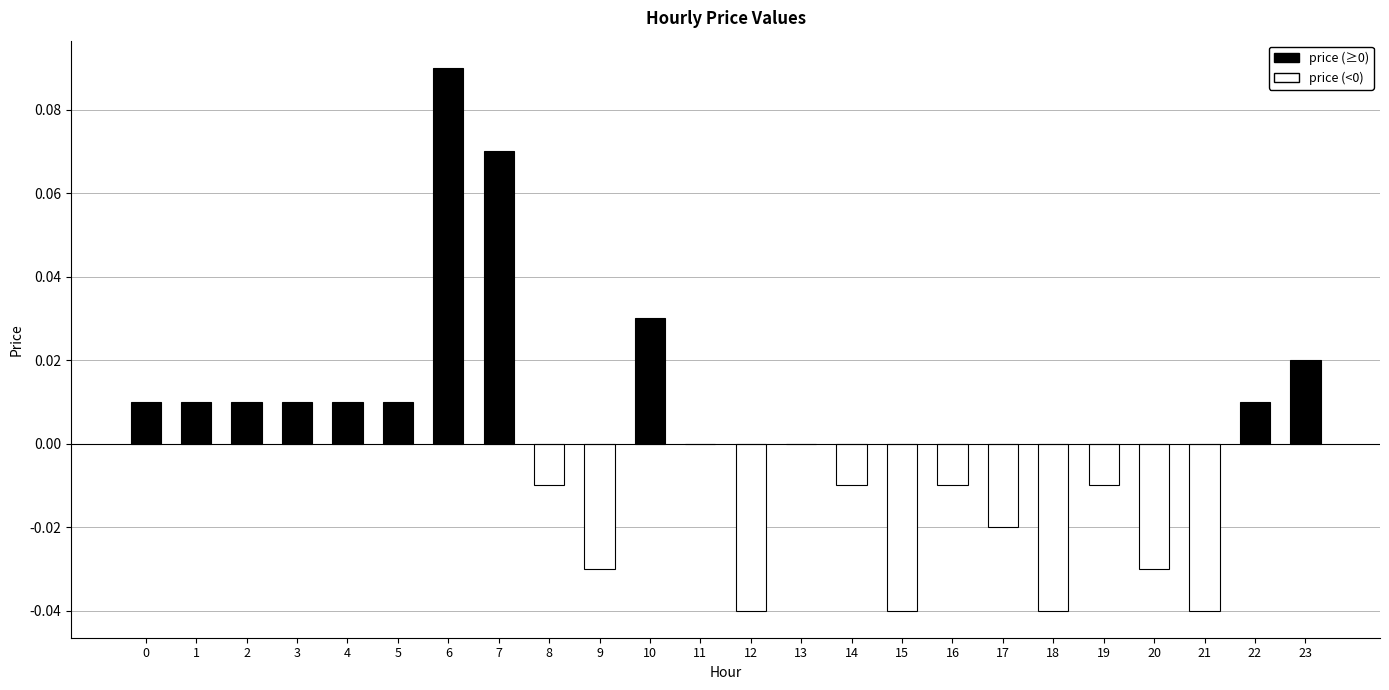

Which category has the highest value across all series?

6